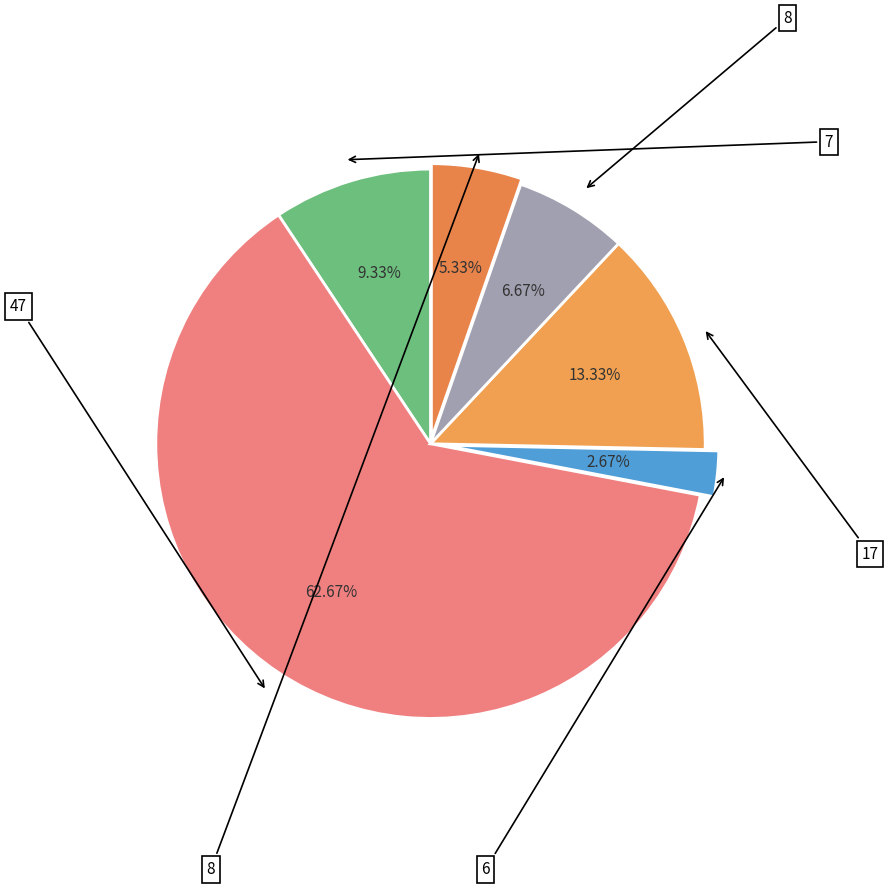

Count the number of slices in the pie.

6